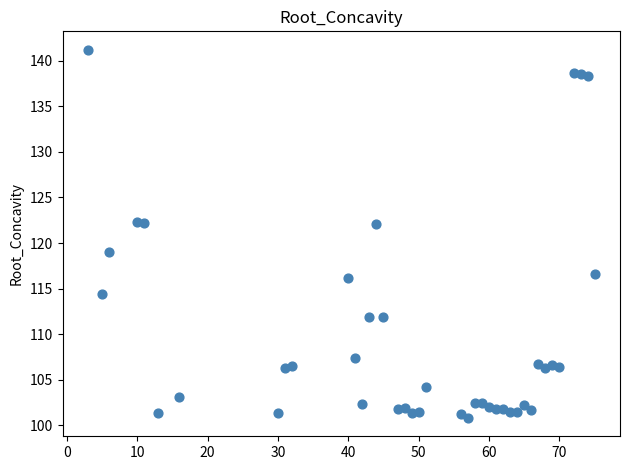

What is the range of X values (max minus min)?

72.0